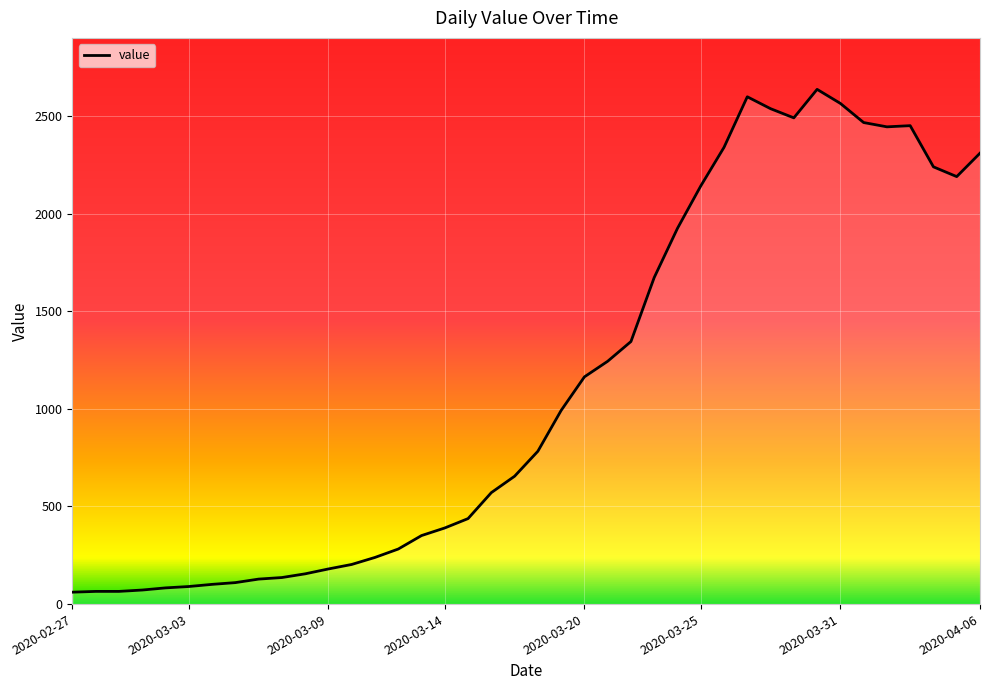

What is the smallest value displayed?

61